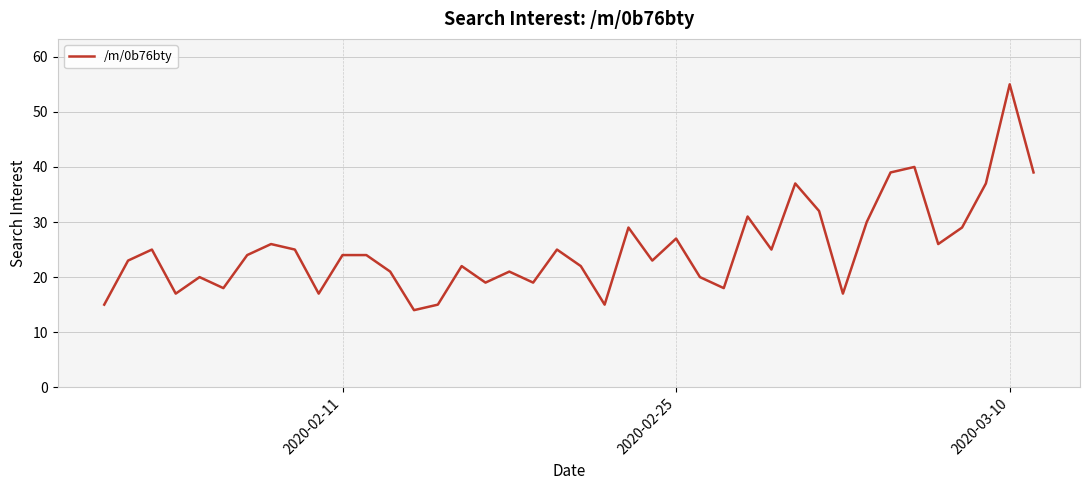

How many series are shown in this chart?

1